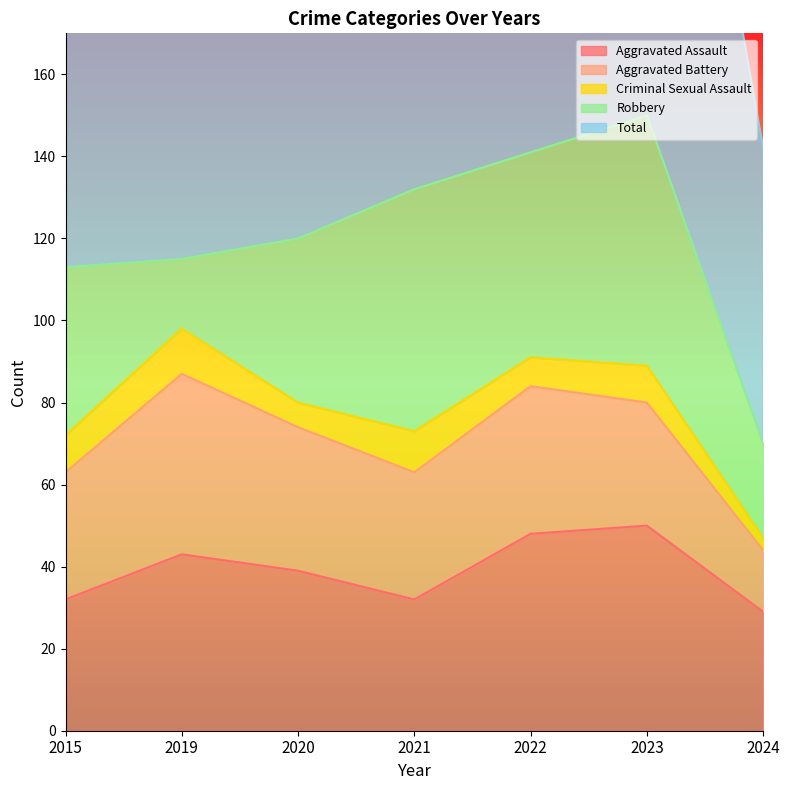

Between 2015 and 2020, which is larger?

2020